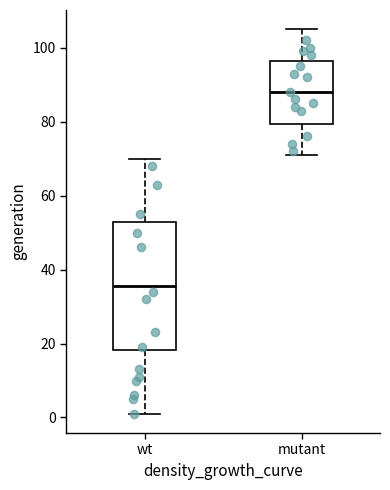

Which box's median line is the highest?

mutant